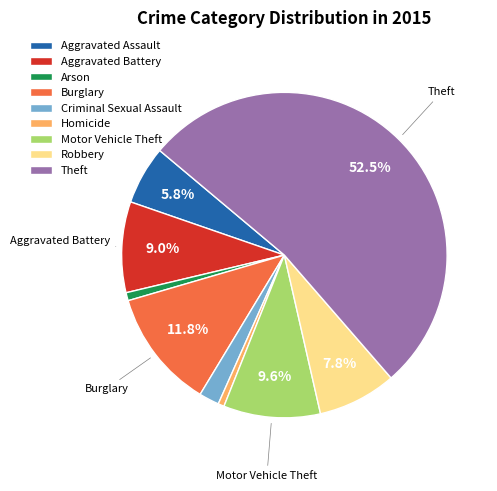

To the nearest percent, what is the difference between the largest and smallest slice percentages?

52%